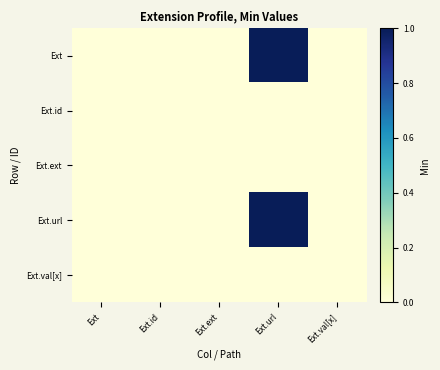

At which category is the sum across all series the highest?

Ext.url